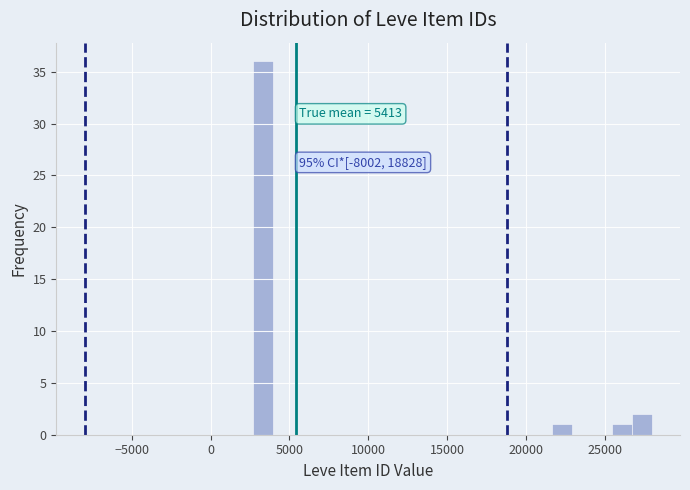

Read against the x-axis, roughly where is the centre of the tallest bar?

3500